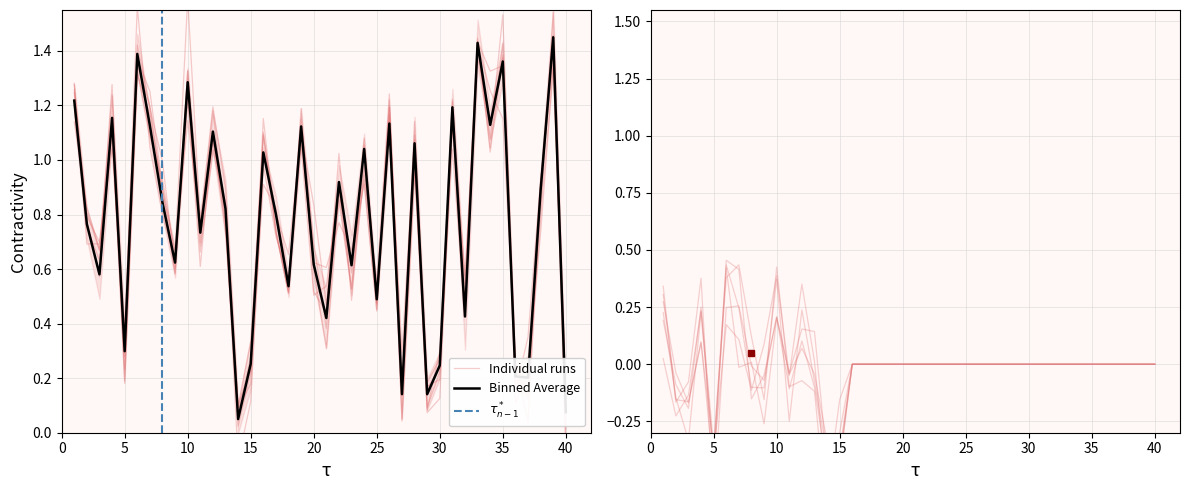

What is the sum of all values?

30.9